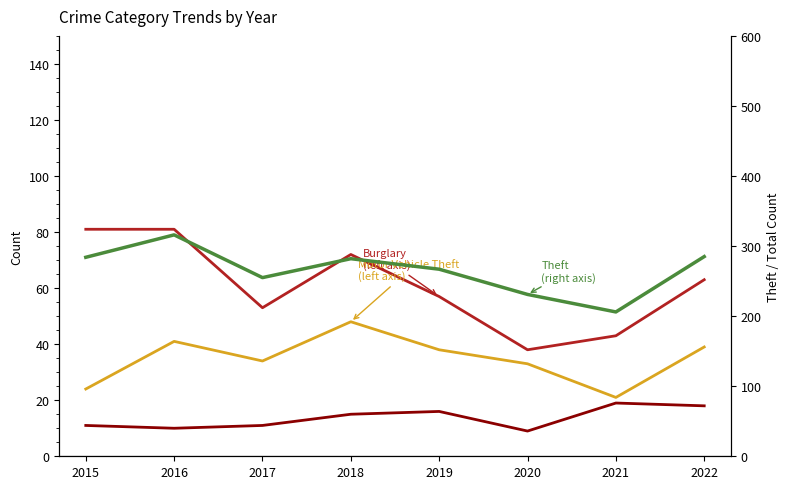

The value of Burglary at 2022 is 63. True or false?

True